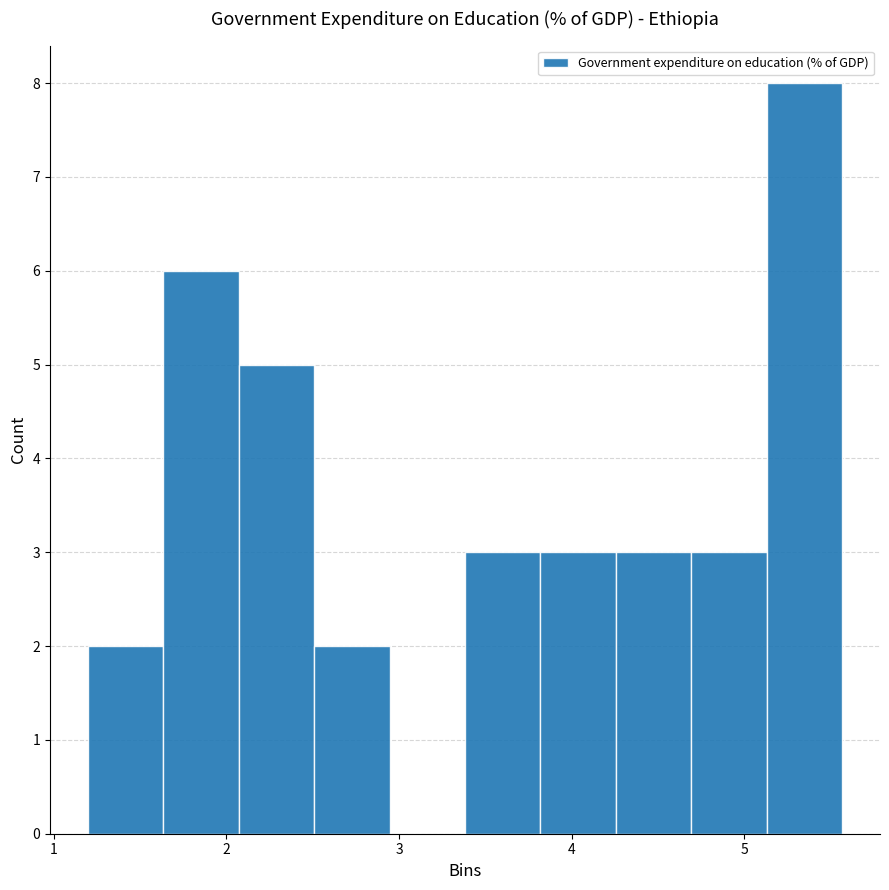

What is the height of the bar covering 4.7 to 5.1 on the x-axis? Neither the bar edges nor the heights are printed on the chart, so give them approximately, as read against the axes.

3